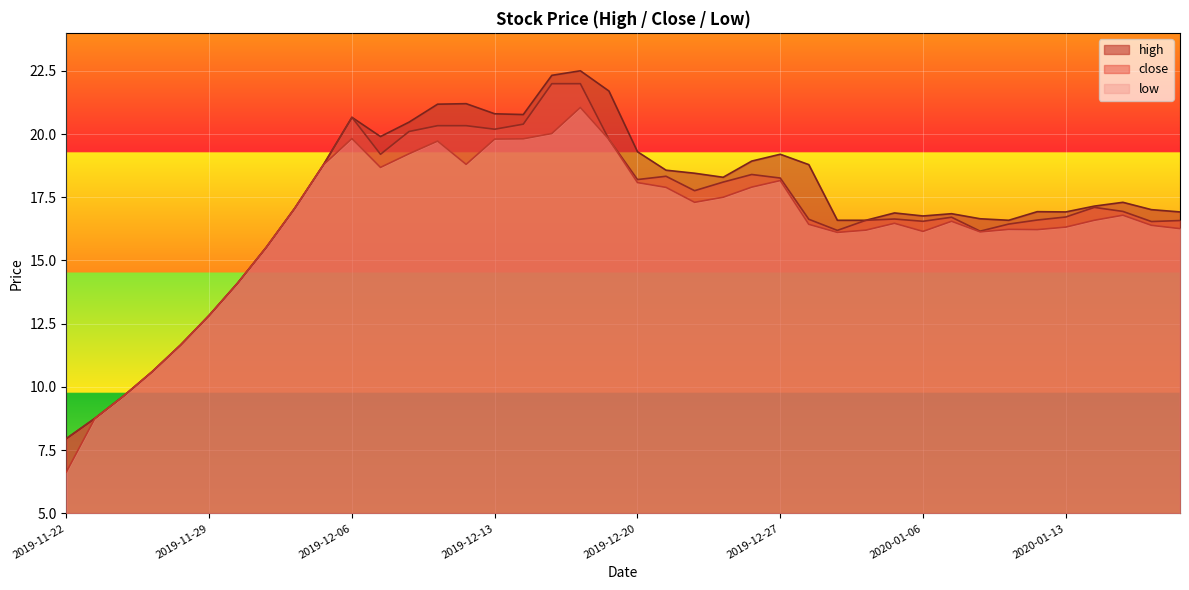

What value does the close series have at 2019-12-26?

18.4